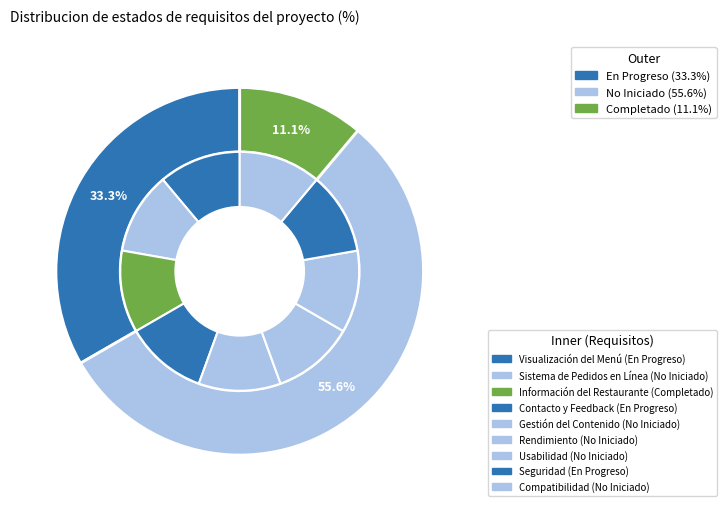

Is there a majority slice in this chart?

Yes